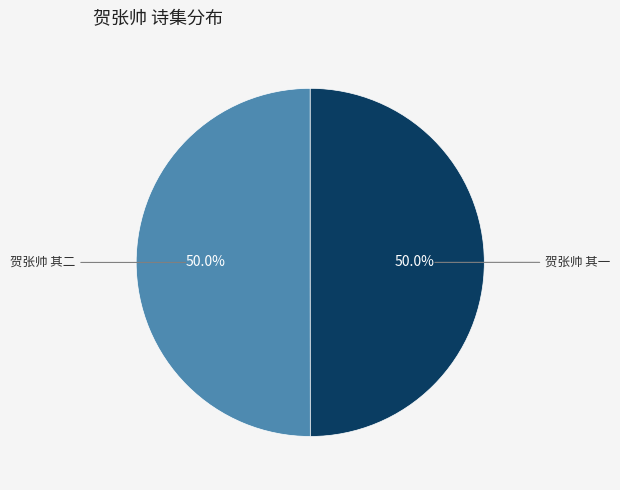

Rank the categories by value from lowest to highest.

贺张帅 其一, 贺张帅 其二